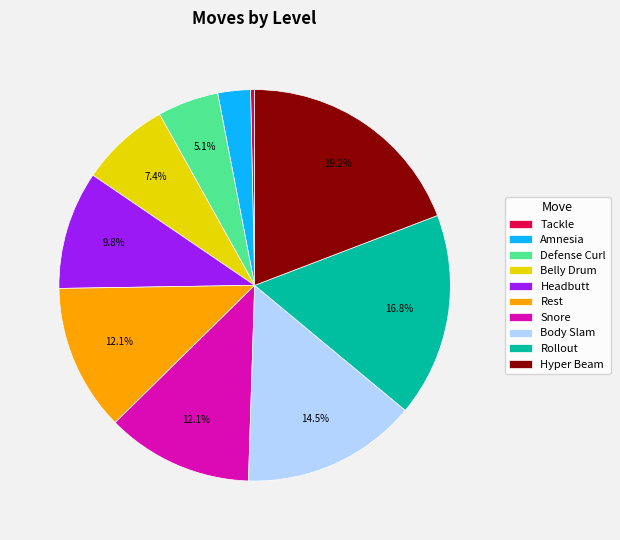

Is there any slice that represents more than half of the pie?

No